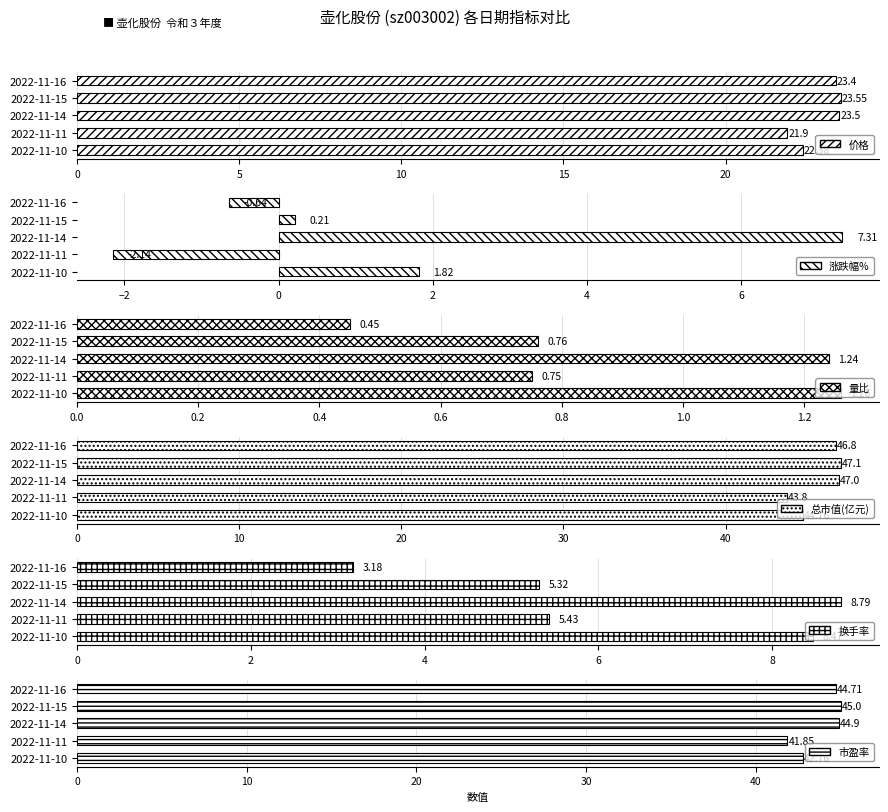

Reading left to right, extract all data points from this chart.

价格: 23.4	23.6	23.5	21.9	22.4
涨跌幅%: -0.6	0.2	7.3	-2.1	1.8
量比: 0.5	0.8	1.2	0.8	1.3
总市值(亿元): 46.8	47.1	47.0	43.8	44.8
换手率: 3.2	5.3	8.8	5.4	8.5
市盈率: 44.7	45.0	44.9	41.9	42.8